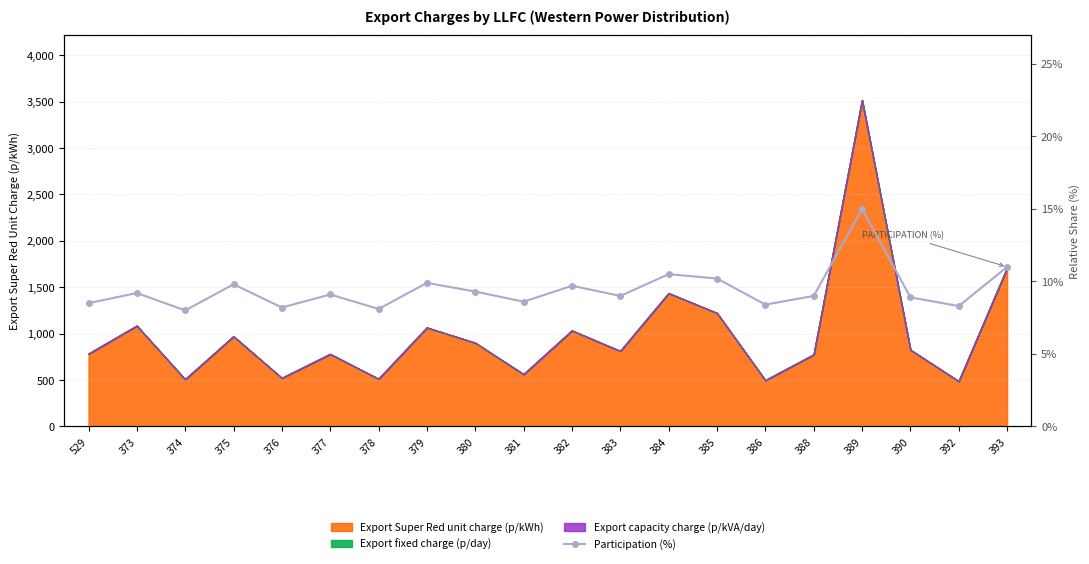

What is the label of the 15th point from the left?

386